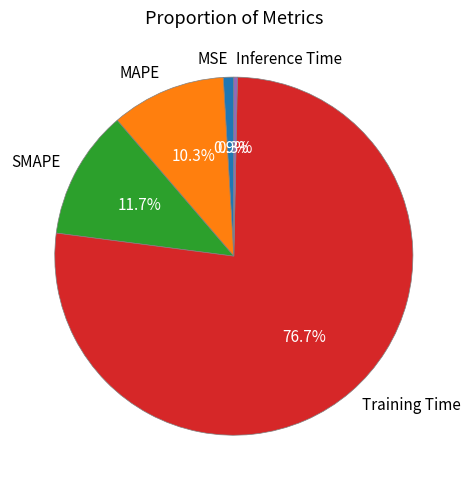

How many segments does this pie chart have?

5